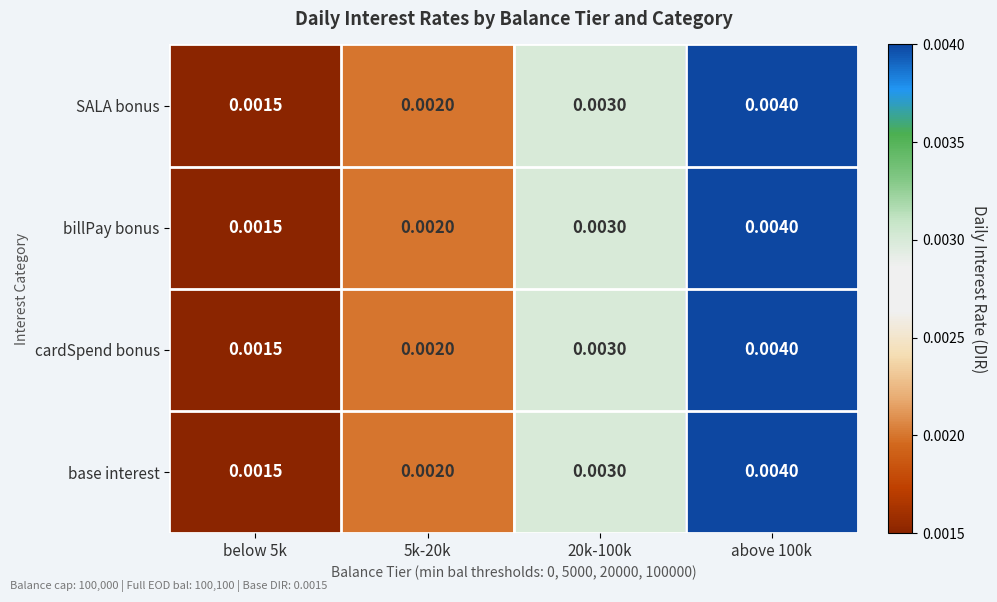

Is the value of base interest at above 100k greater than the value of billPay bonus at 5k-20k?

Yes